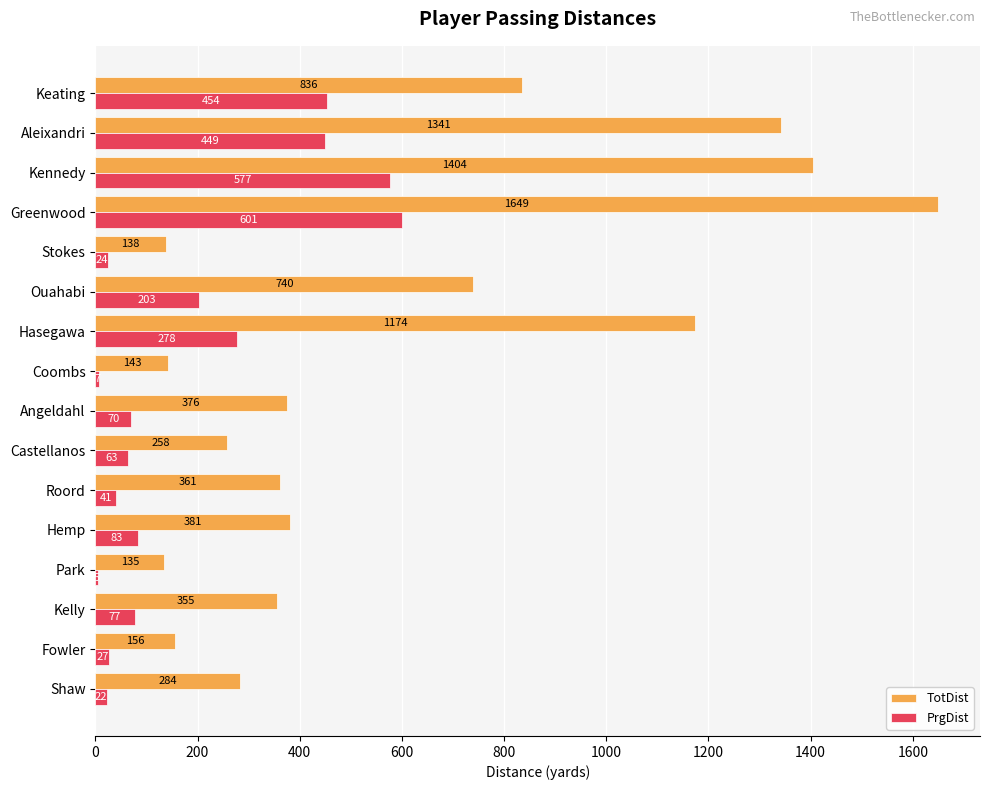

At which label does PrgDist reach its peak?

Greenwood